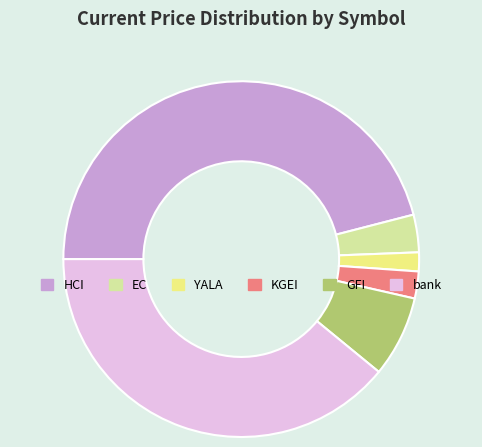

Is it true that YALA is 2% of the pie?

True